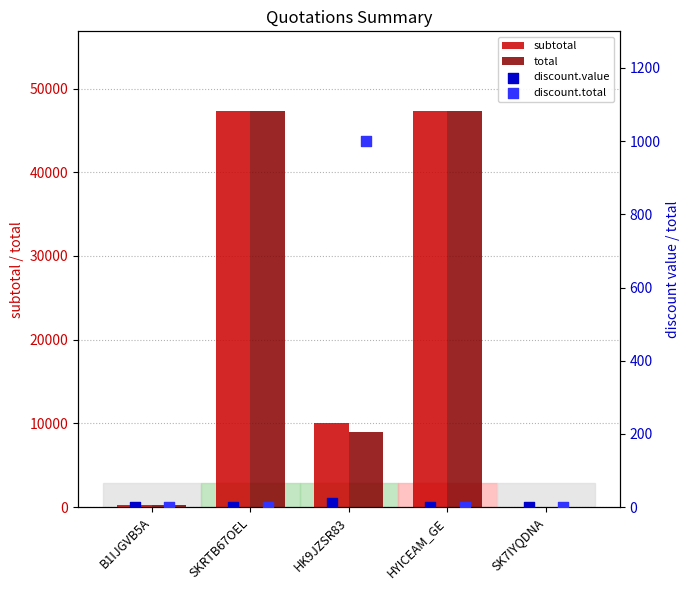

Is the value of discount.total at HK9JZSR83 greater than the value of total at SK7IYQDNA?

Yes